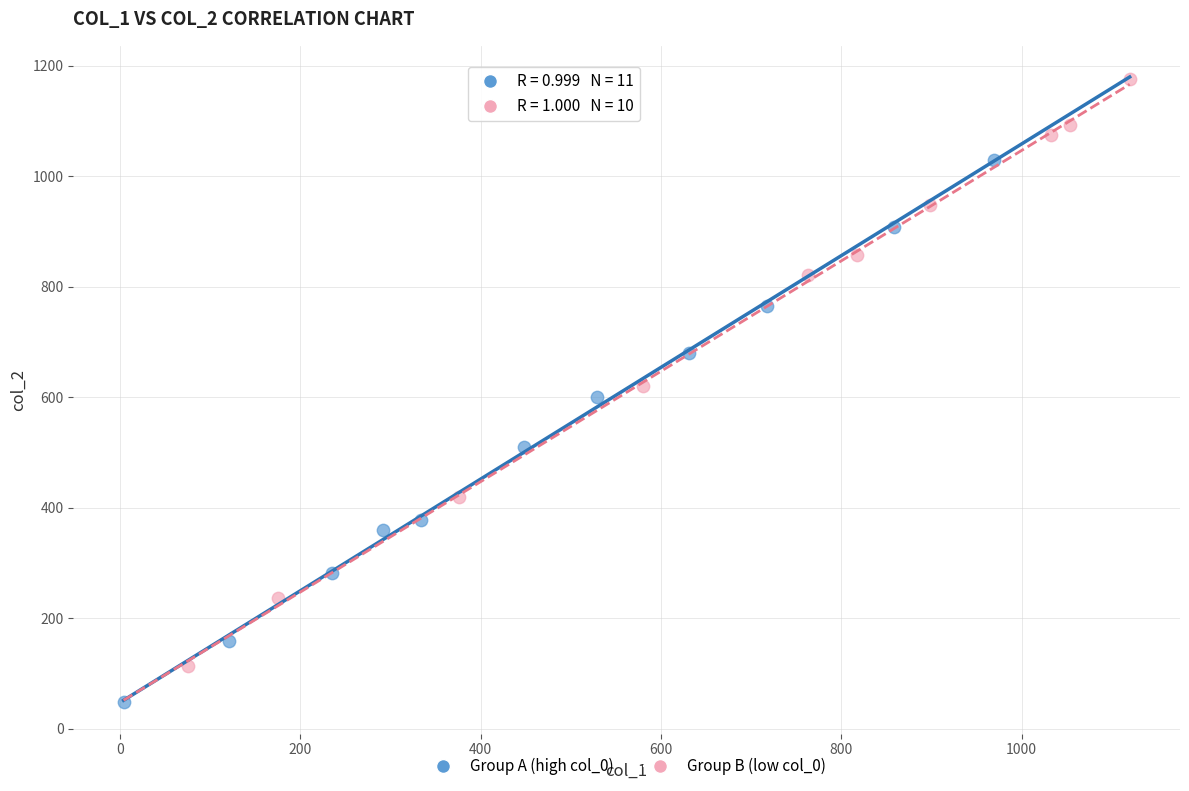

What are all the series names shown in the legend?

Group A (high col_0), Group B (low col_0)